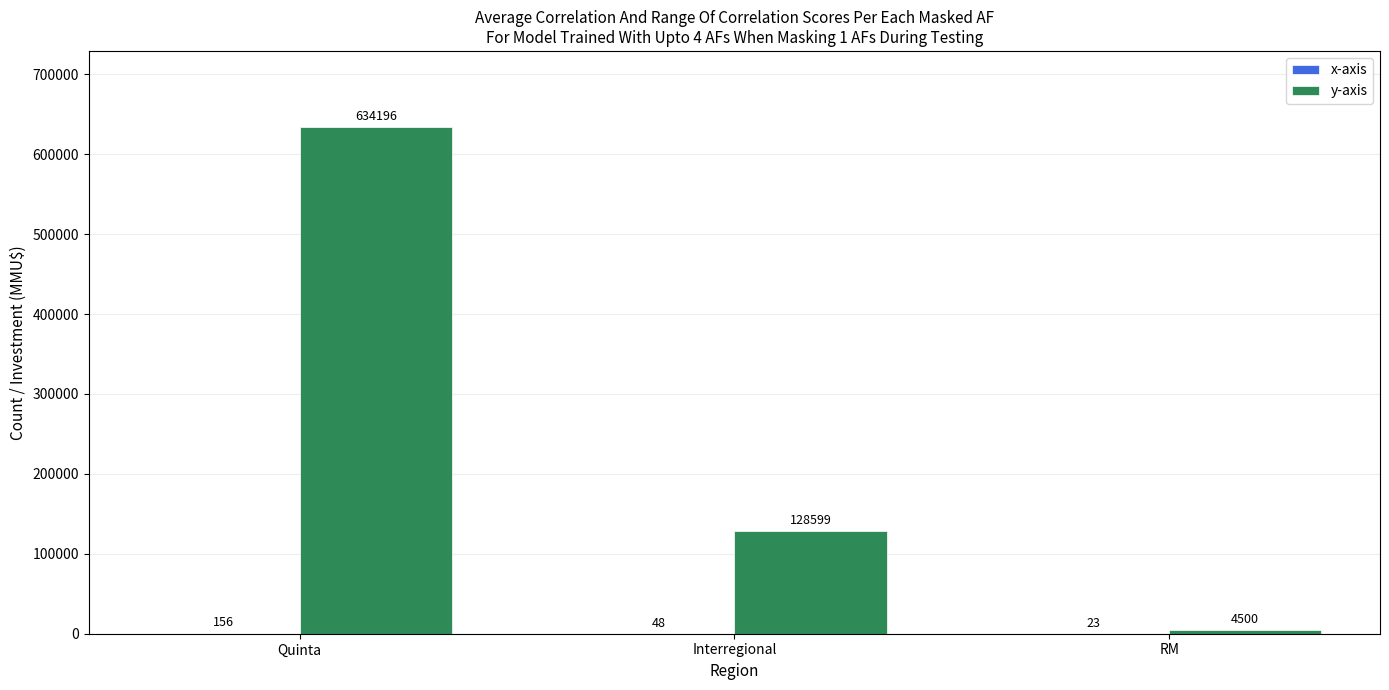

What is the sum of the y-axis values at RM and Quinta?

638696